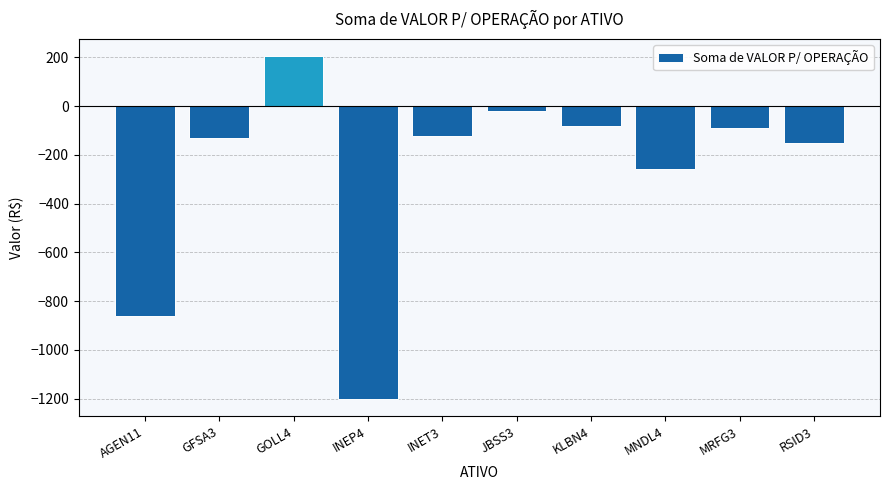

What is the average value?

-270.7